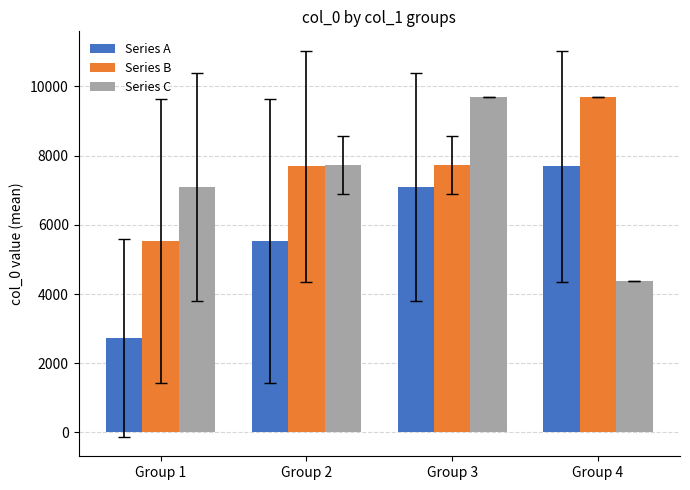

What is the total value across all series at Group 1?

15371.4